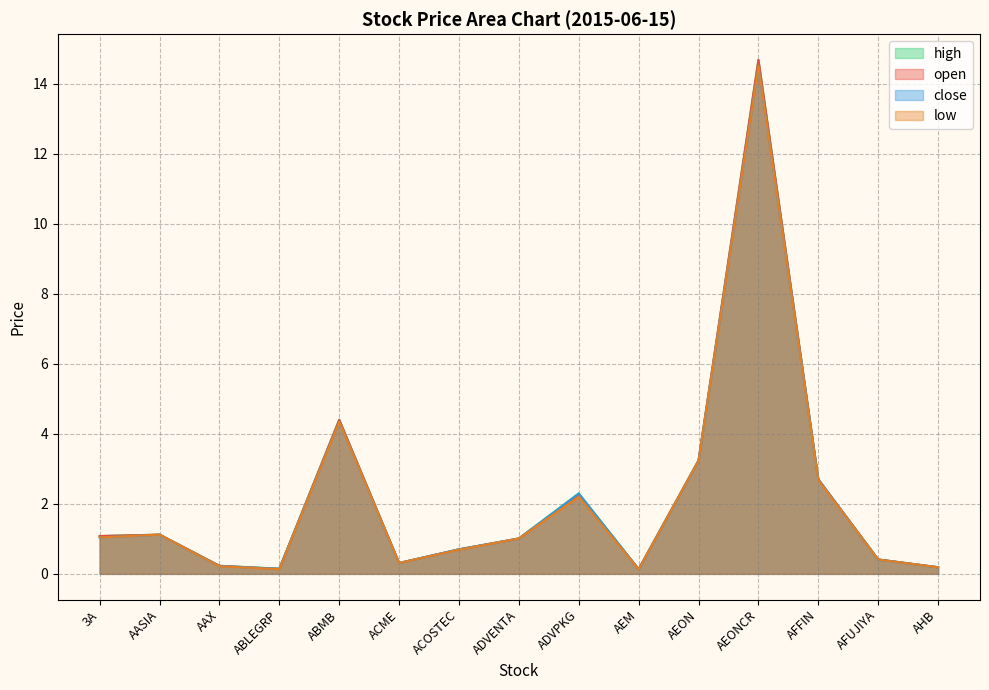

Which has a higher value, AFUJIYA or ADVENTA?

ADVENTA